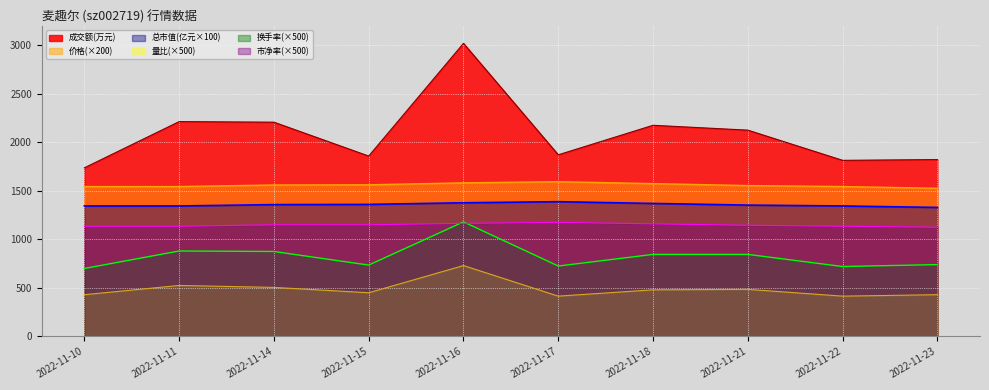

What is the value of the 量比 point at the 6th from the left?

415